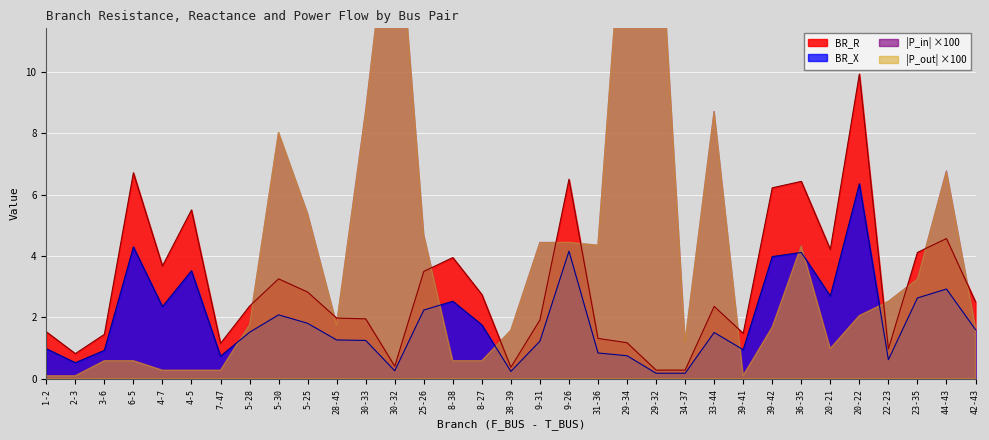

What is the label of the 11th point from the left?

28-45